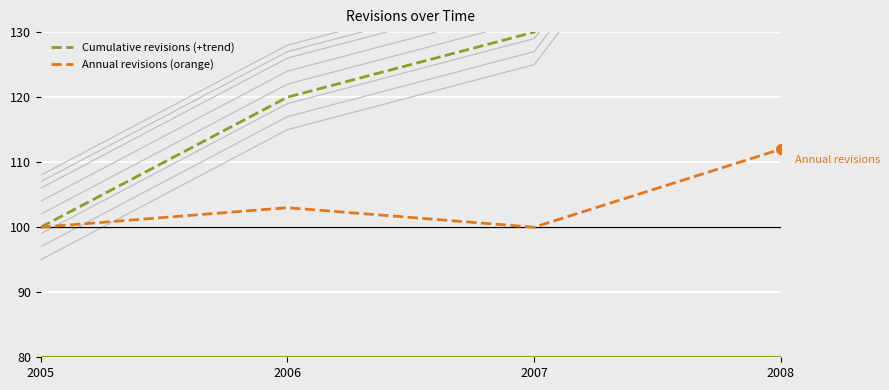

What is the total value across all series at 2005?

200